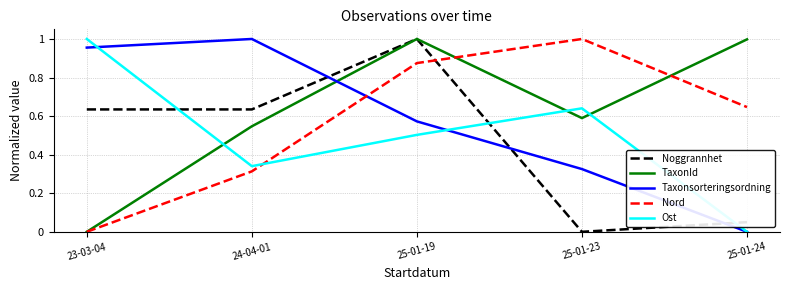

At which label does Noggrannhet reach its peak?

25-01-19